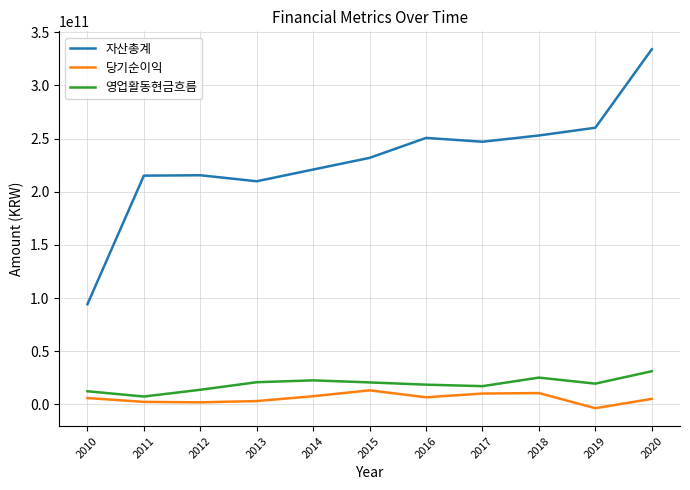

The value of 당기순이익 at 2015 is 13187314649. True or false?

True